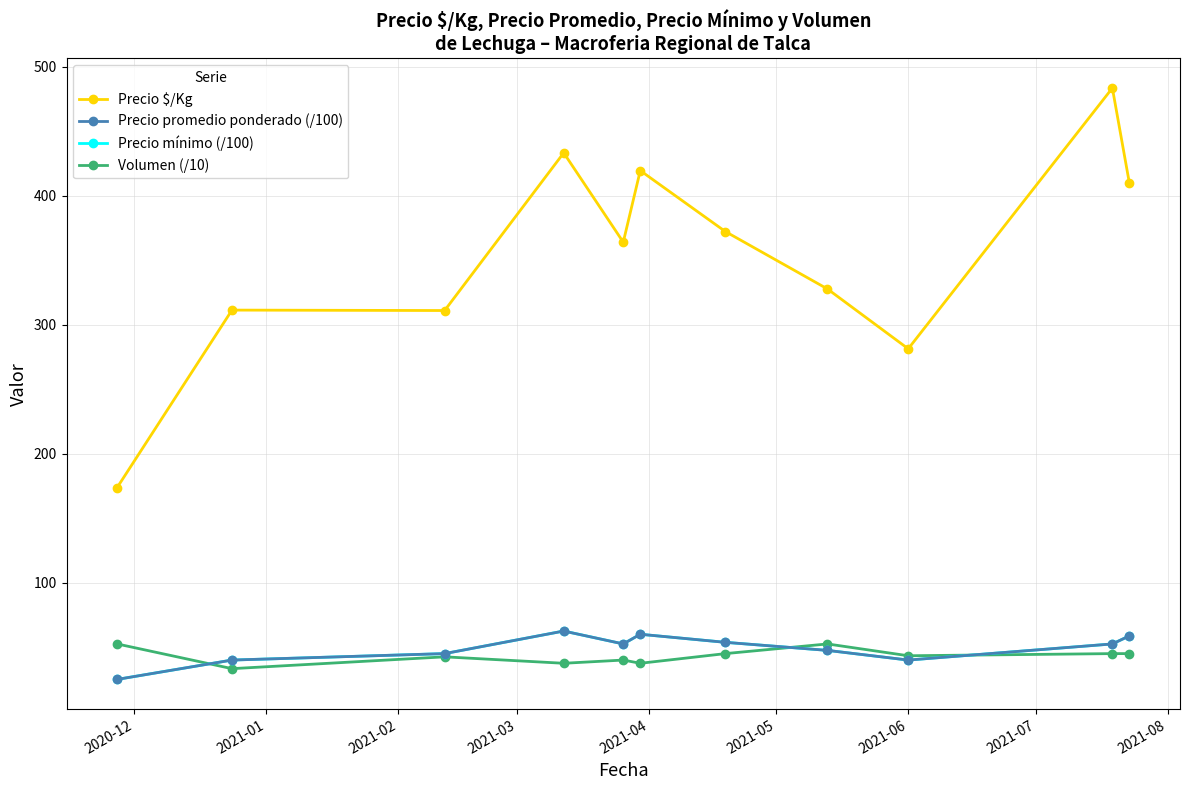

Does the chart have visible grid lines?

Yes